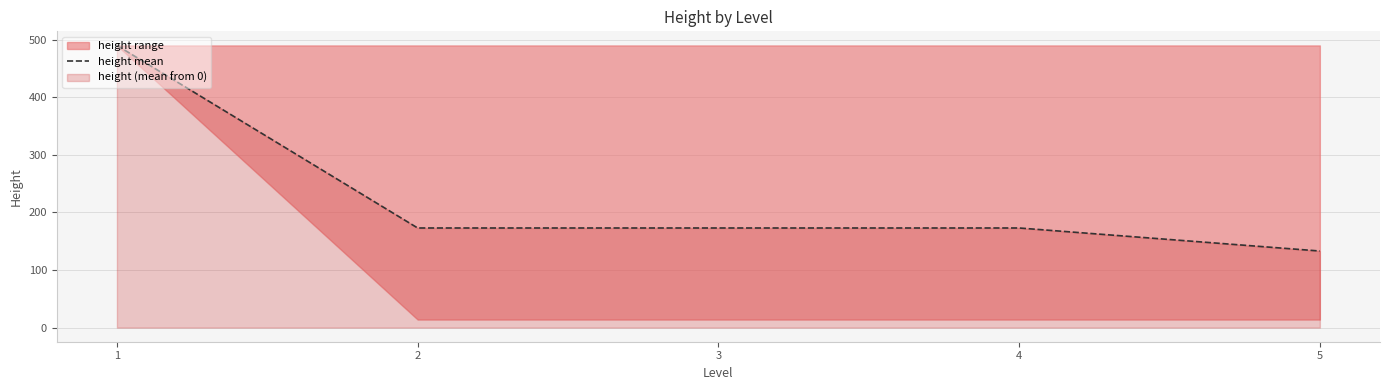

Reading left to right, extract all data points from this chart.

1=490	2=173	3=173	4=173	5=133